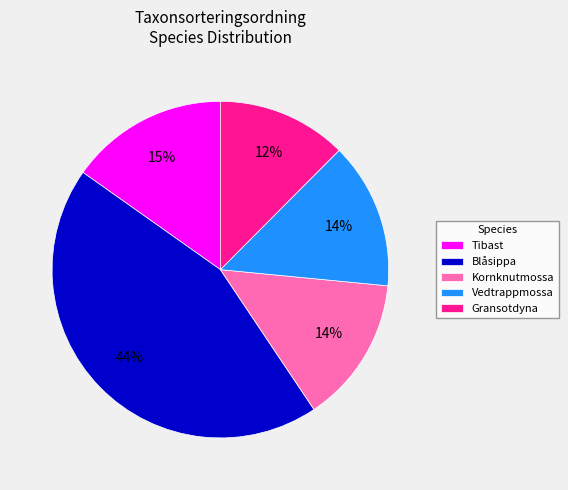

Is there a majority slice in this chart?

No